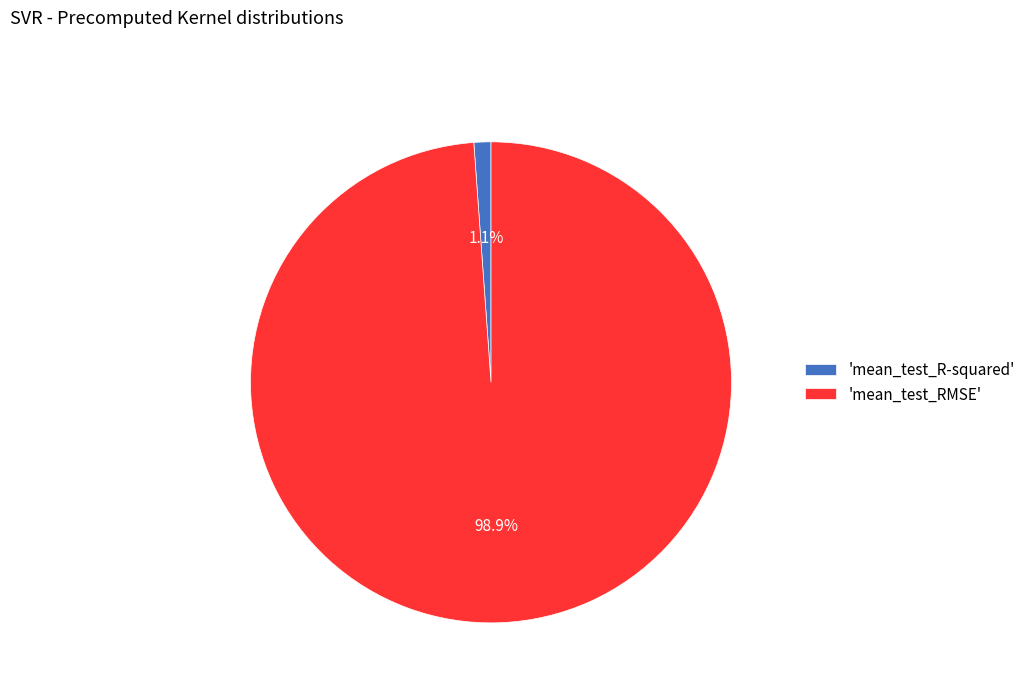

Does 'mean_test_RMSE' account for over 50% of the chart?

Yes